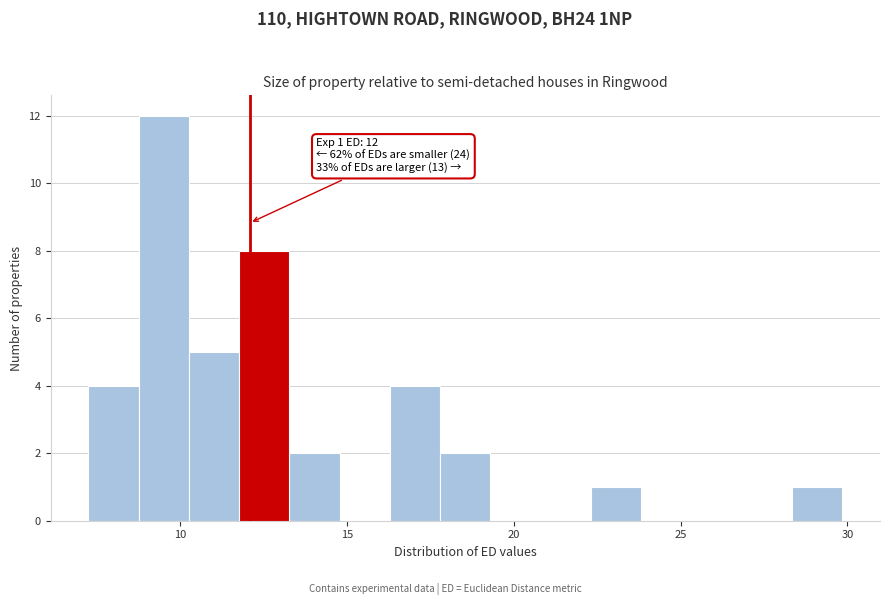

Around what value on the x-axis is the tallest bar? Give the approximate position of its centre, as read against the axis.

9.5